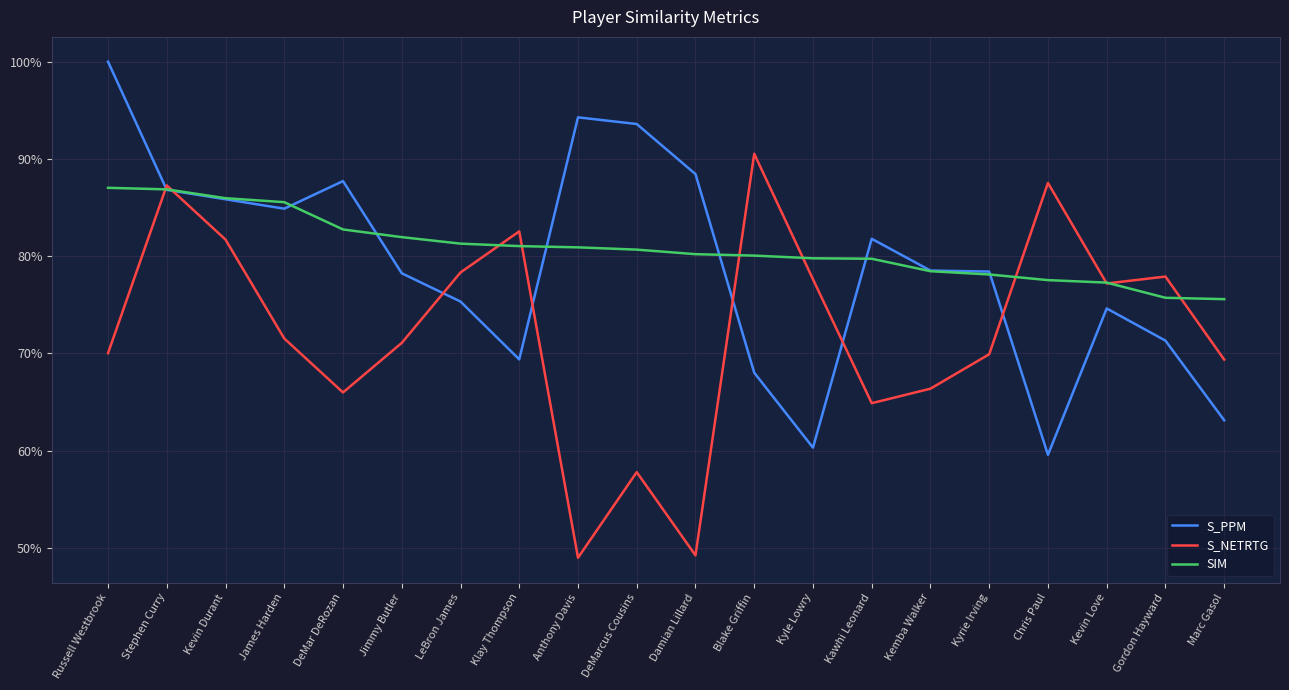

Which series ends up on top after the final intersection of SIM and S_NETRTG?

SIM